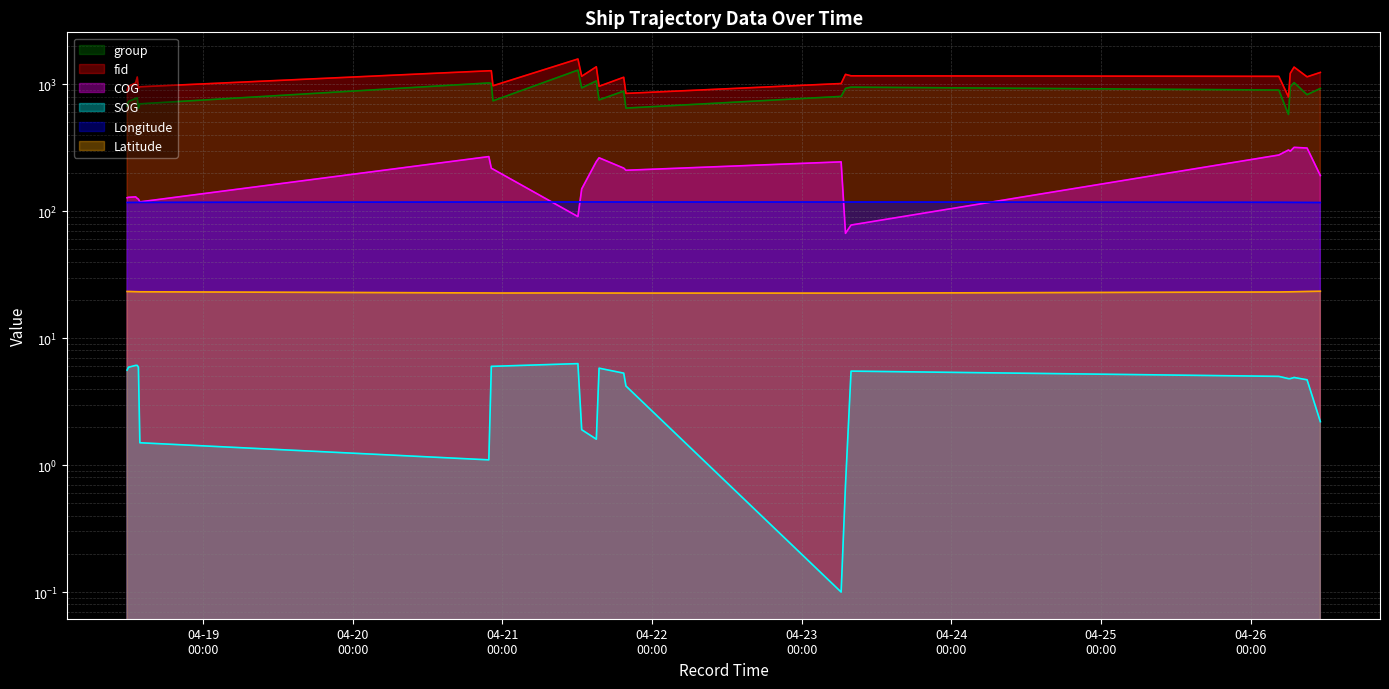

Which category has the lowest value in the group series?

2024-04-26 06:03:10